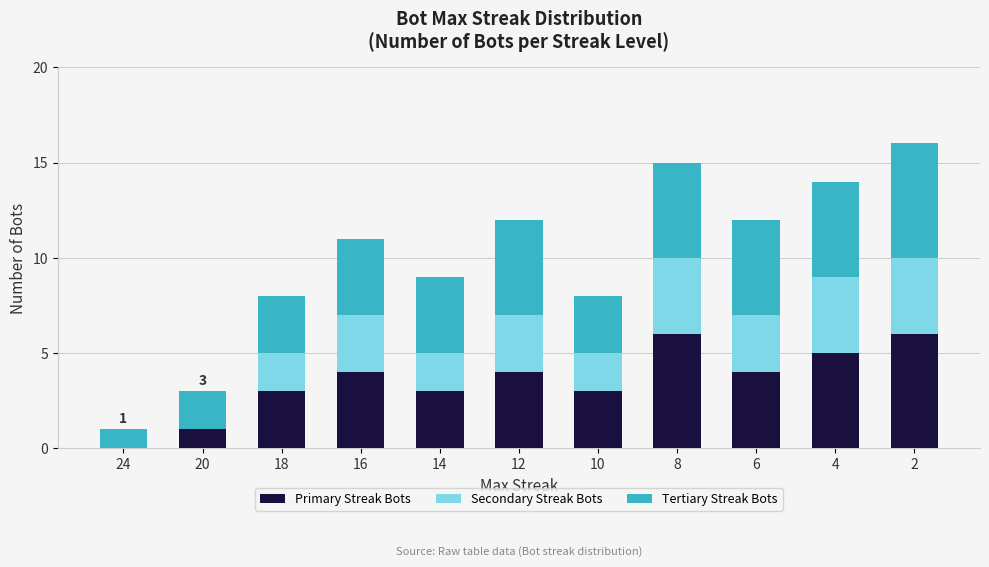

What is the highest value of the Primary Streak Bots series?

6